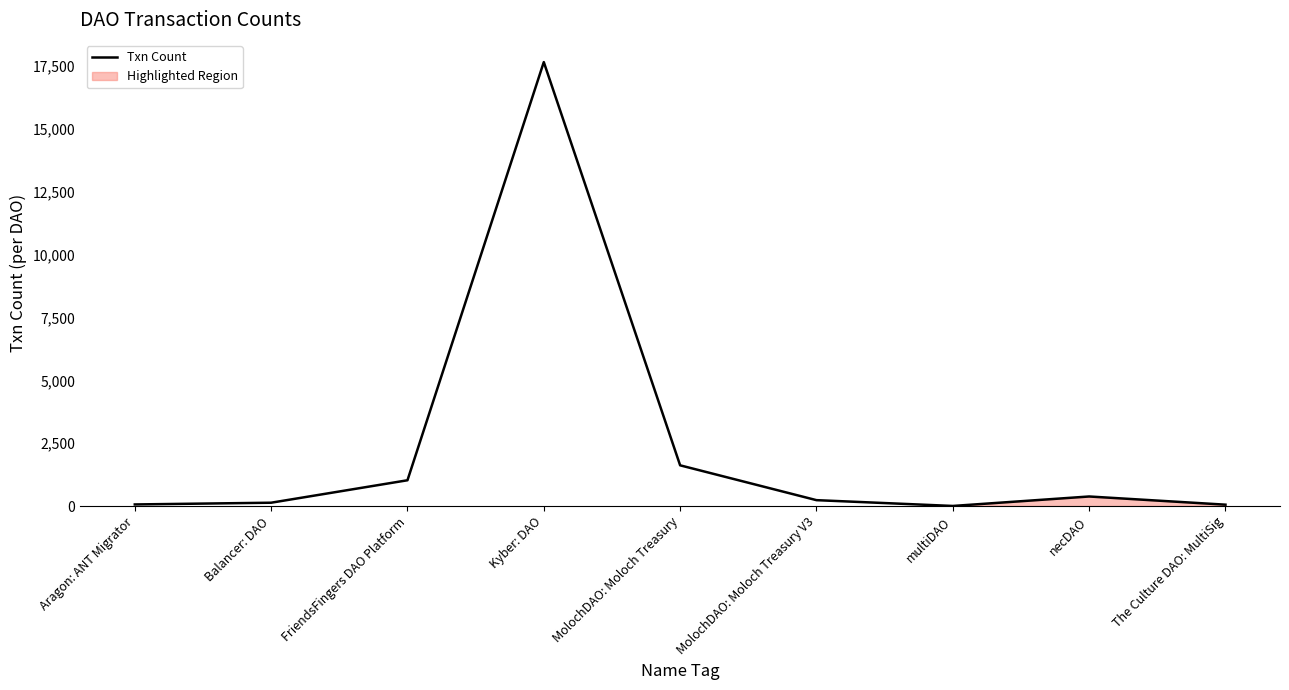

Where is the first local minimum?

multiDAO